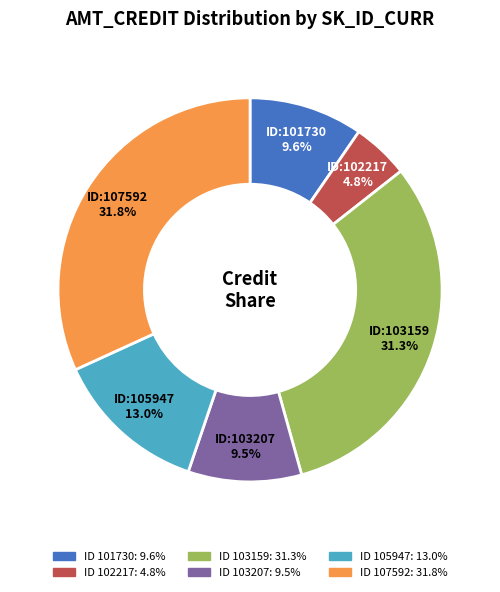

Is there any slice that represents more than half of the pie?

No